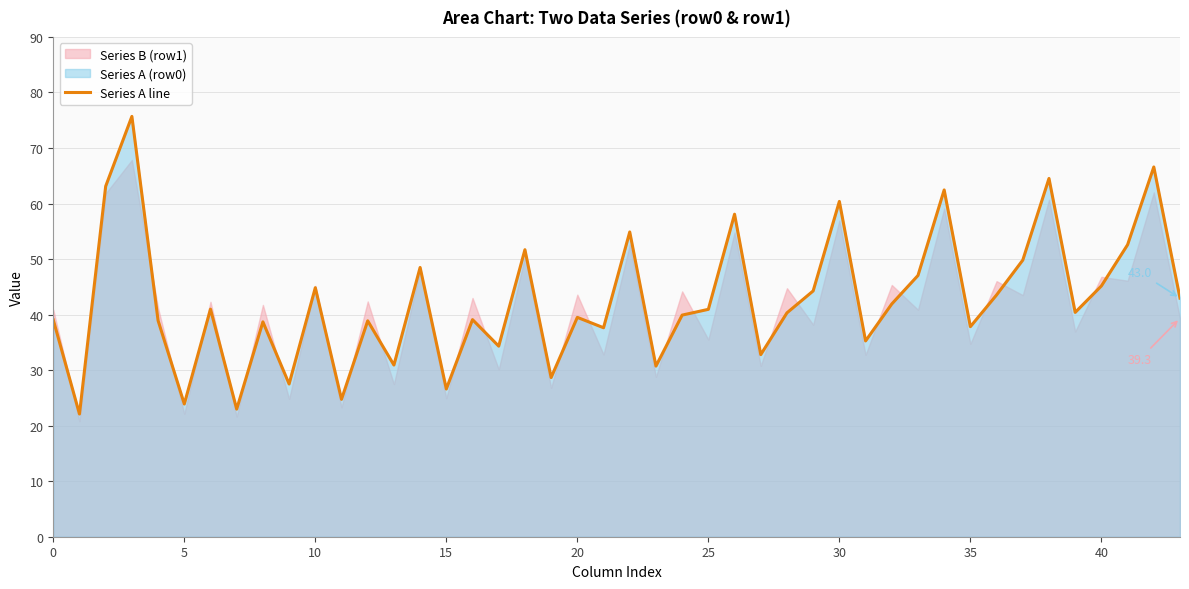

Is it true that Series A line equals 14.3 at 15?

False